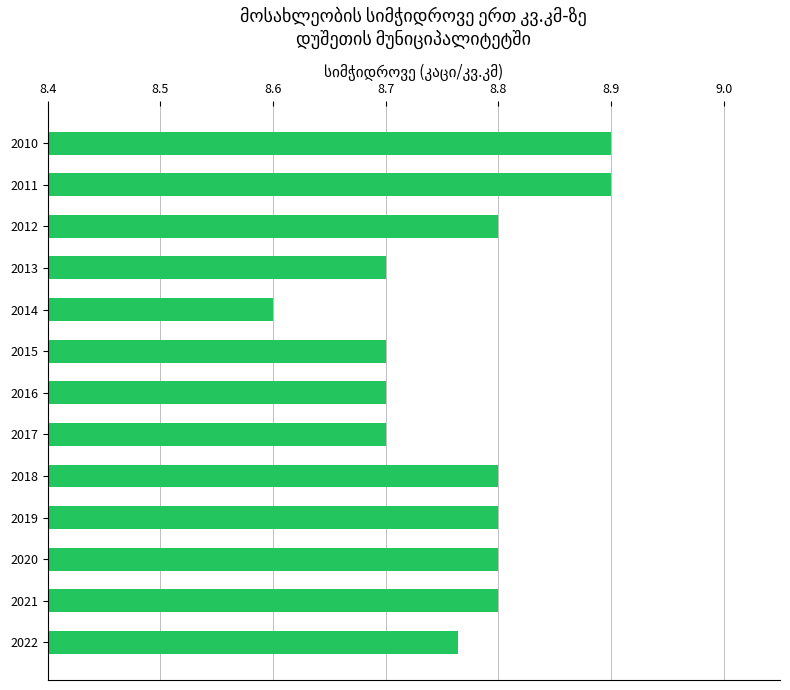

How many data points does each series have?

13